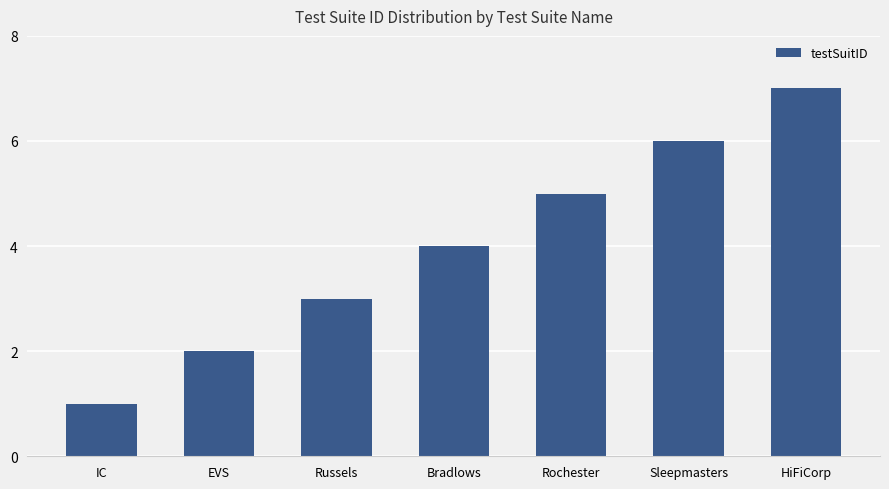

How many values are below 4?

3